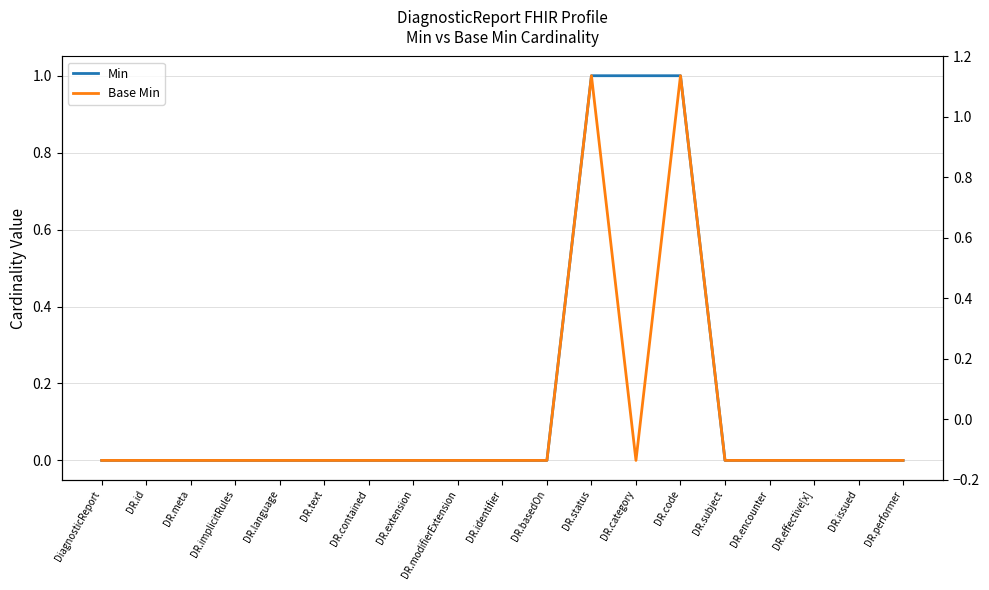

The Min series shows 0 at DR.implicitRules. True or false?

False